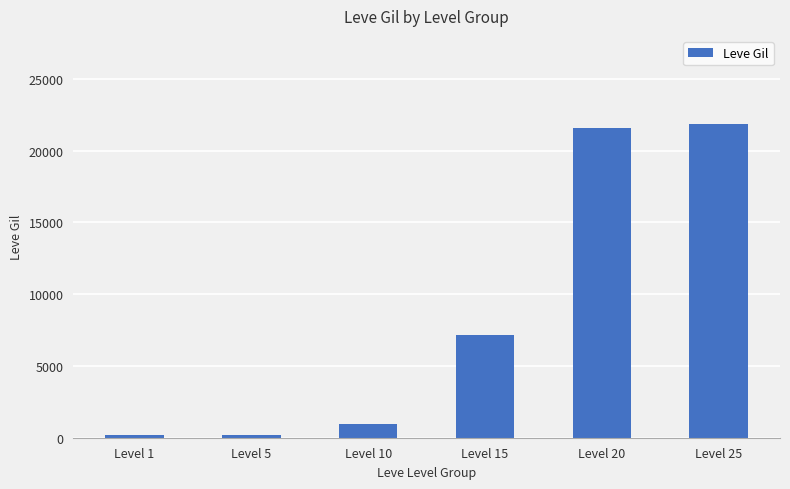

What is the maximum value shown in the chart?

21830